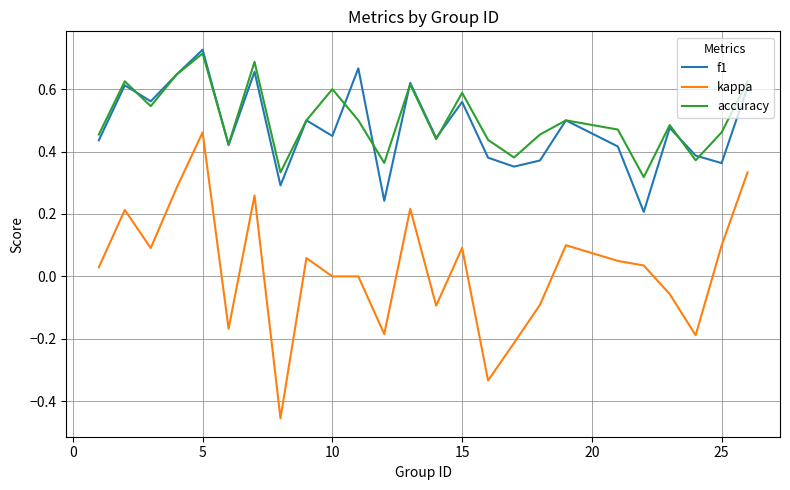

True or false: f1 and kappa cross at least once.

False